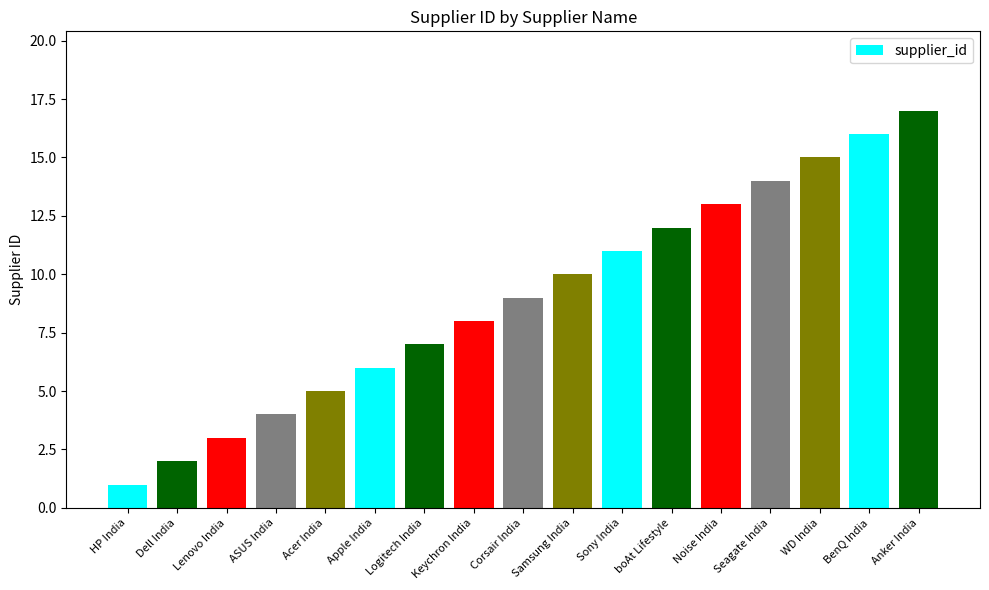

Rank the categories by value from highest to lowest.

Anker India, BenQ India, WD India, Seagate India, Noise India, boAt Lifestyle, Sony India, Samsung India, Corsair India, Keychron India, Logitech India, Apple India, Acer India, ASUS India, Lenovo India, Dell India, HP India